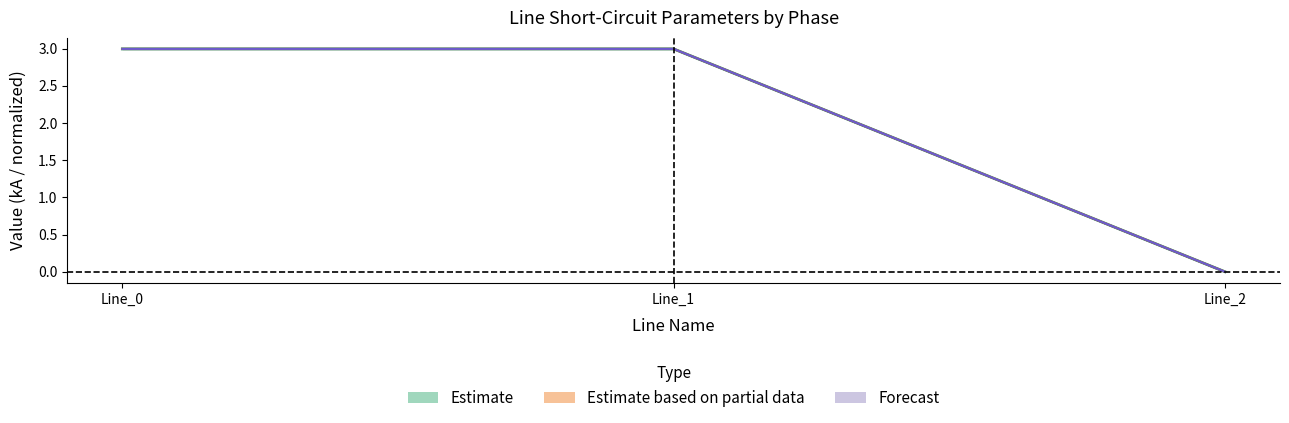

Which series changed the most between Line_0 and Line_1?

pf_ikss_c_from_ka